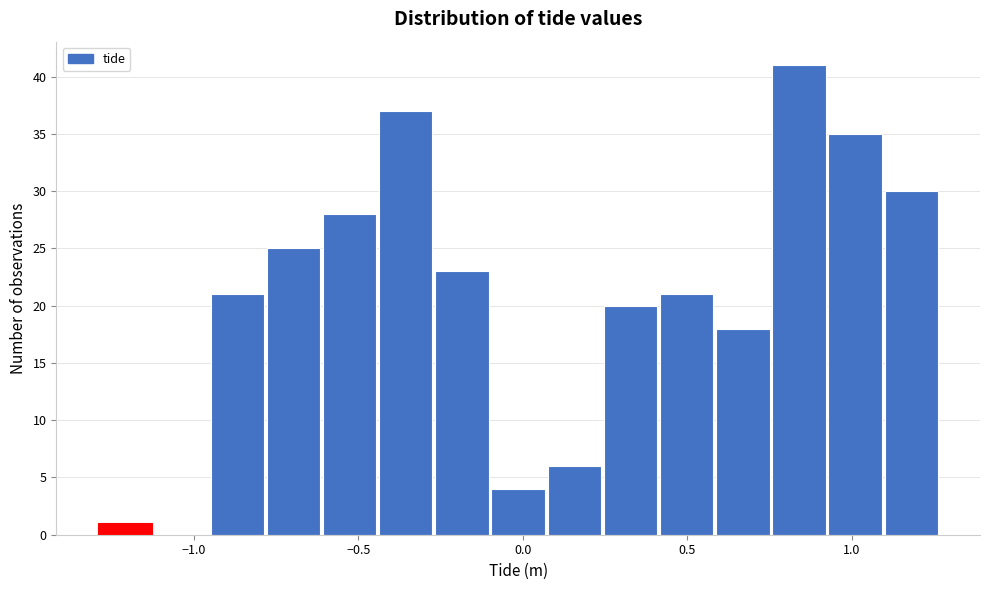

Read against the x-axis, roughly where is the centre of the tallest bar?

0.85